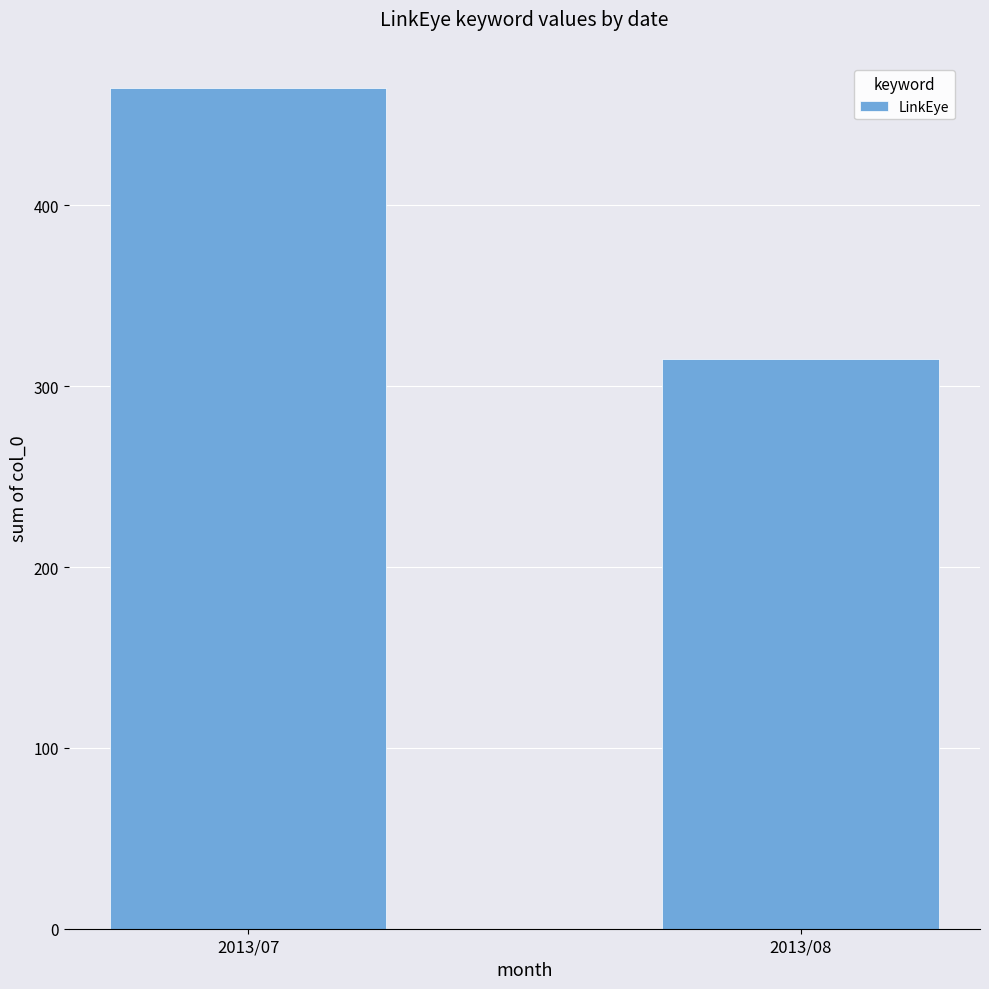

Is it true that the value at 2013/07 is 465?

True